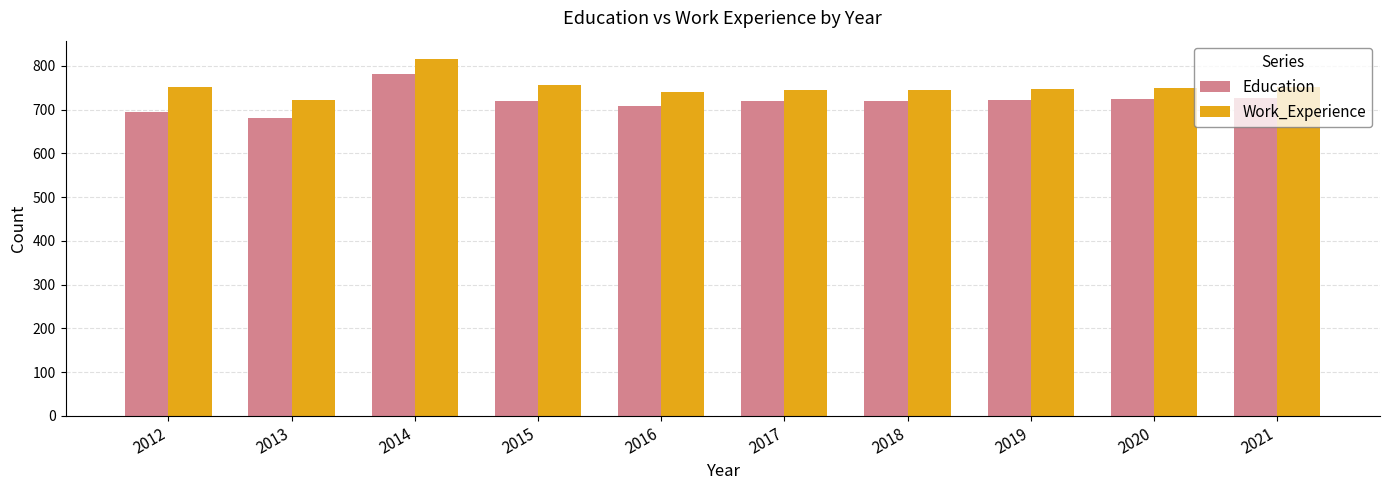

What is the difference between the maximum and second lowest values in the Work_Experience series?

77